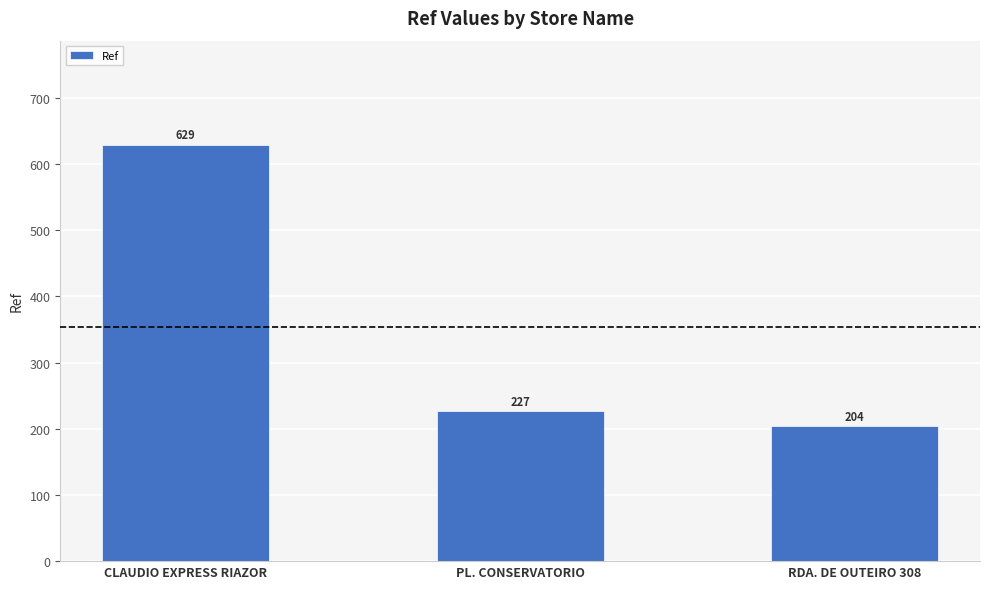

What is the value of the 1st bar from the left?

629